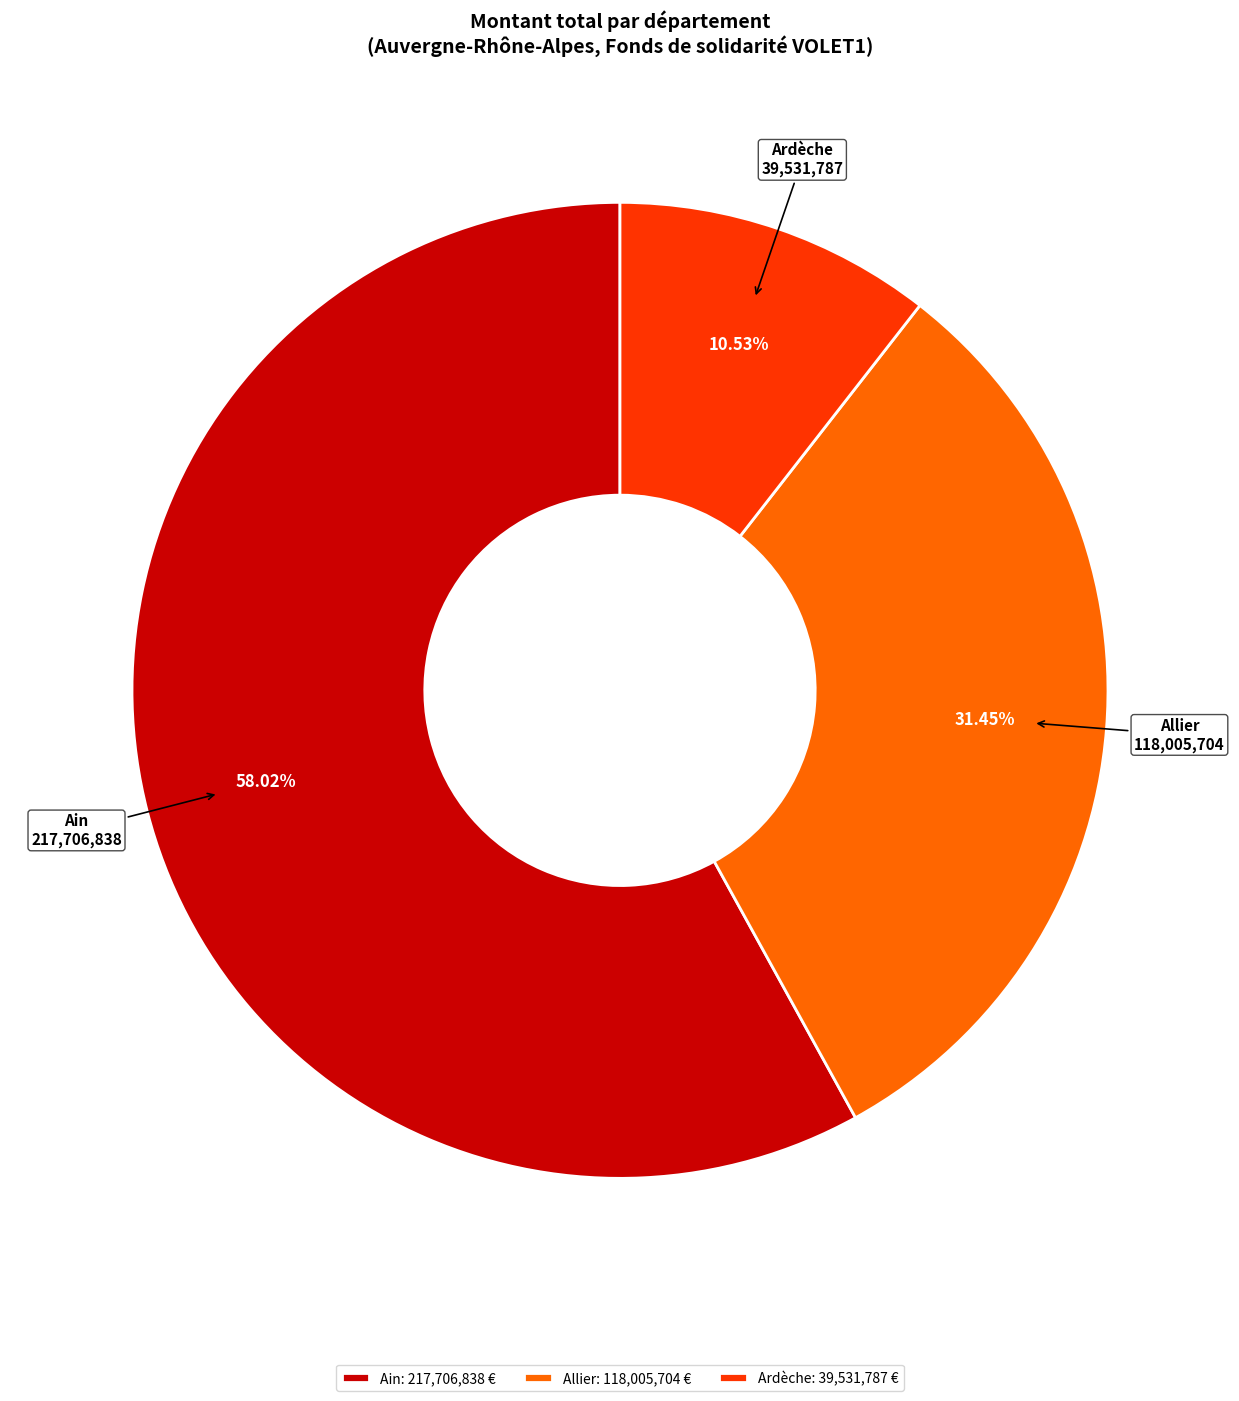

Do Ain and Allier together represent more than half of the pie?

Yes